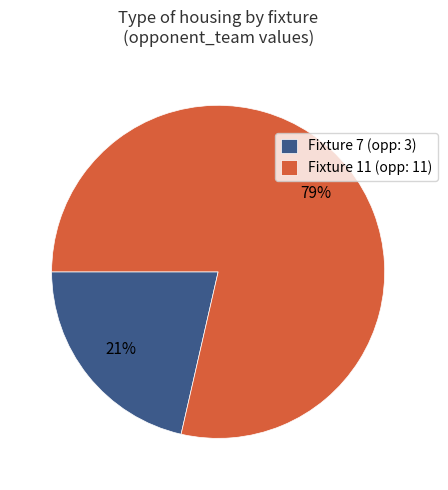

To the nearest percent, what percentage of the pie is Fixture 7 (opp: 3)?

21%